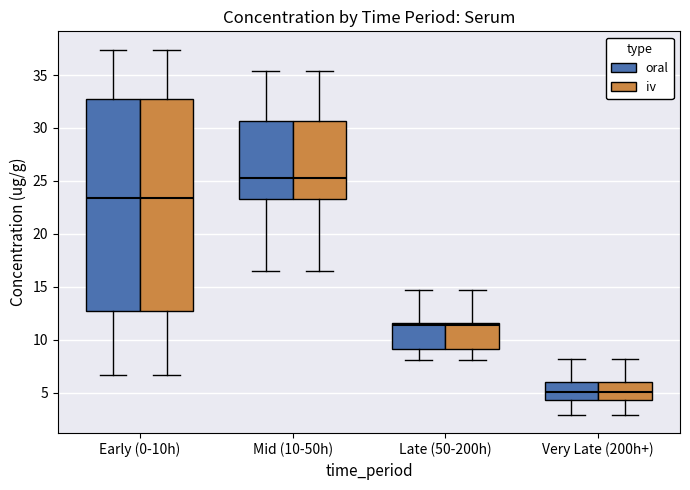

Where is the lower edge of the box for Mid (10-50h) (iv) on the y-axis? The values are not printed on the chart, so give them approximately, as read against the axis.

23.5